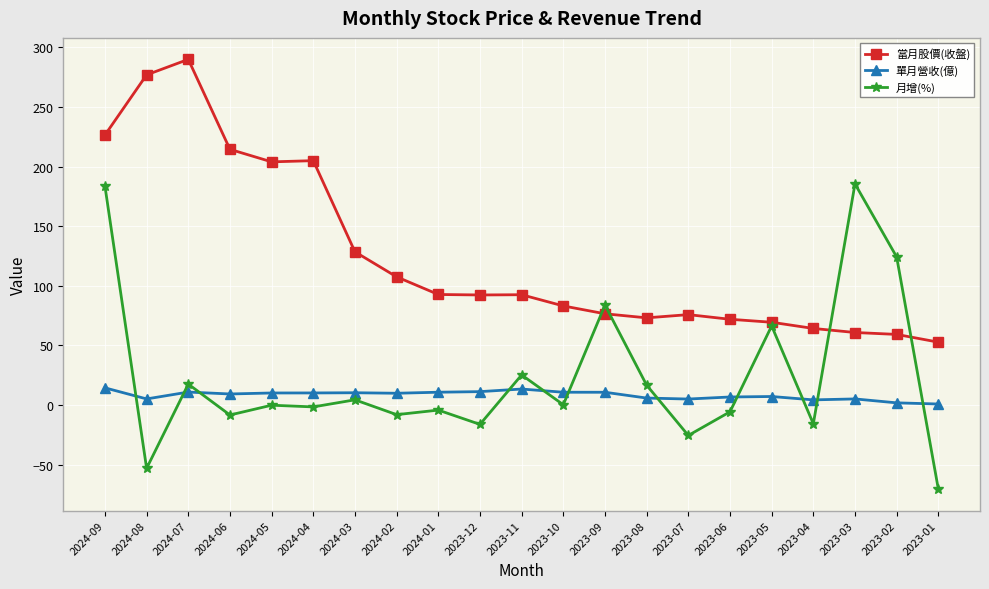

How many lines are shown in the chart?

3